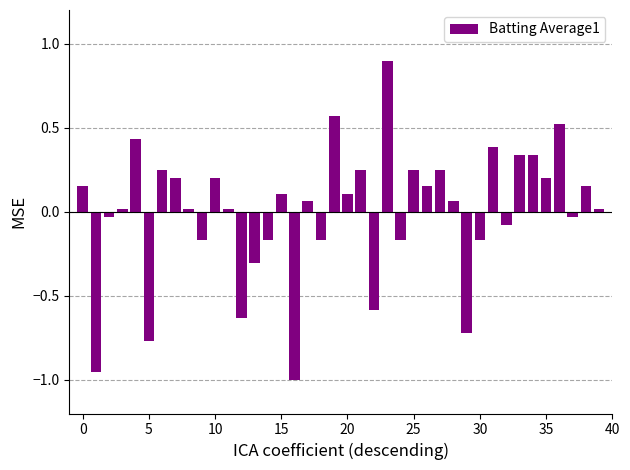

What is the difference between the maximum and minimum values?

1.9